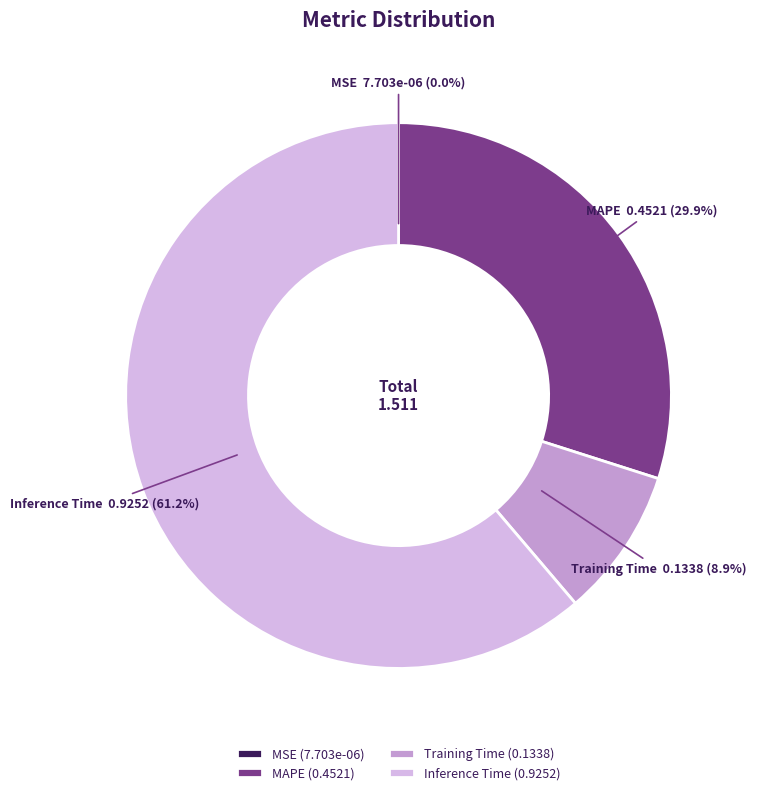

Is there any slice that represents more than half of the pie?

Yes